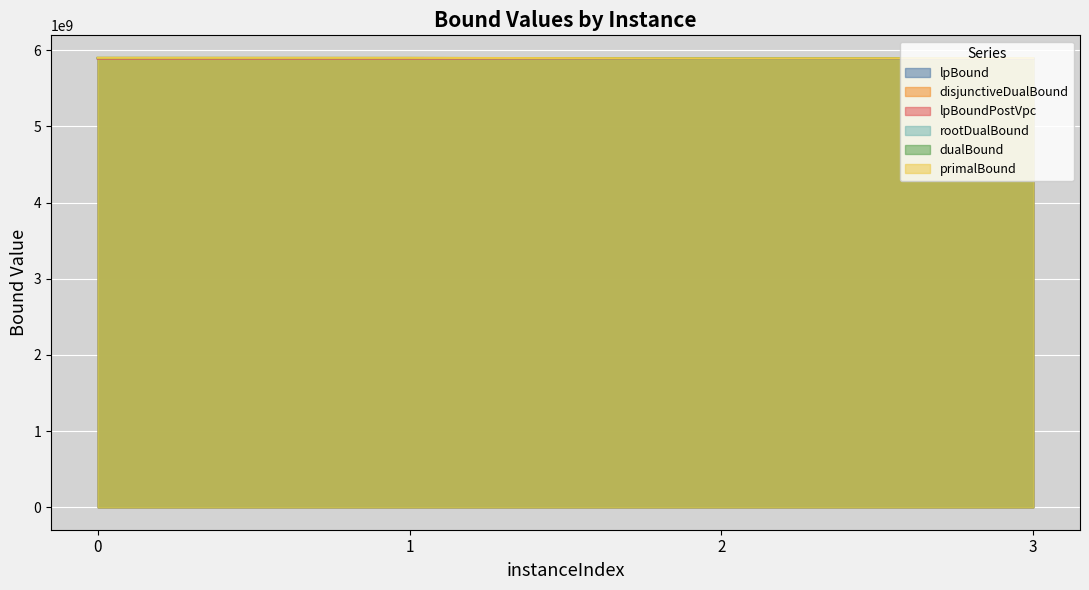

Reading left to right, transcribe all the data shown in this chart.

lpBound: 5892074410.5	5891890454.9	5885992293.1	5887749113.7
disjunctiveDualBound: 5892074410.5	5891890454.9	5885992293.1	5887749113.7
lpBoundPostVpc: 5892074410.5	5891890454.9	5885992293.1	5887749113.7
rootDualBound: 5898043597.8	5897495807.2	5891669417.7	5893706434.6
dualBound: 5900319763.2	5899390870.8	5892303876.5	5895274725.5
primalBound: 5900905694.6	5899977749.1	5892879001.1	5895863875.0